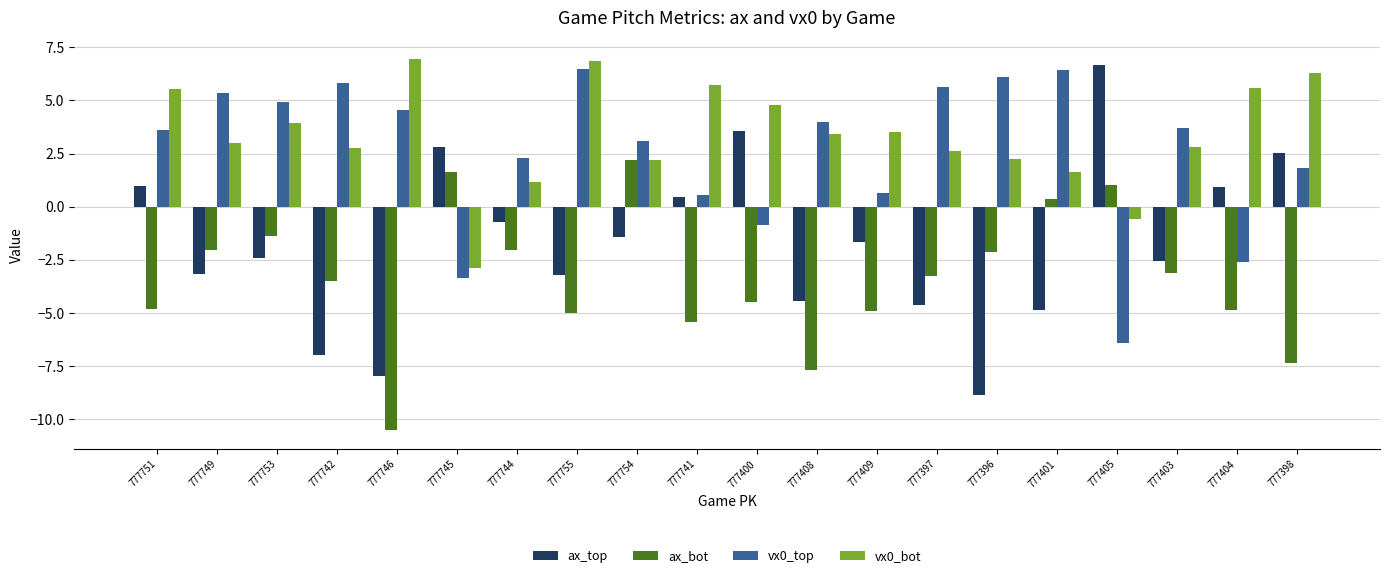

What is the spread (max minus min) of values at 777751?

10.4